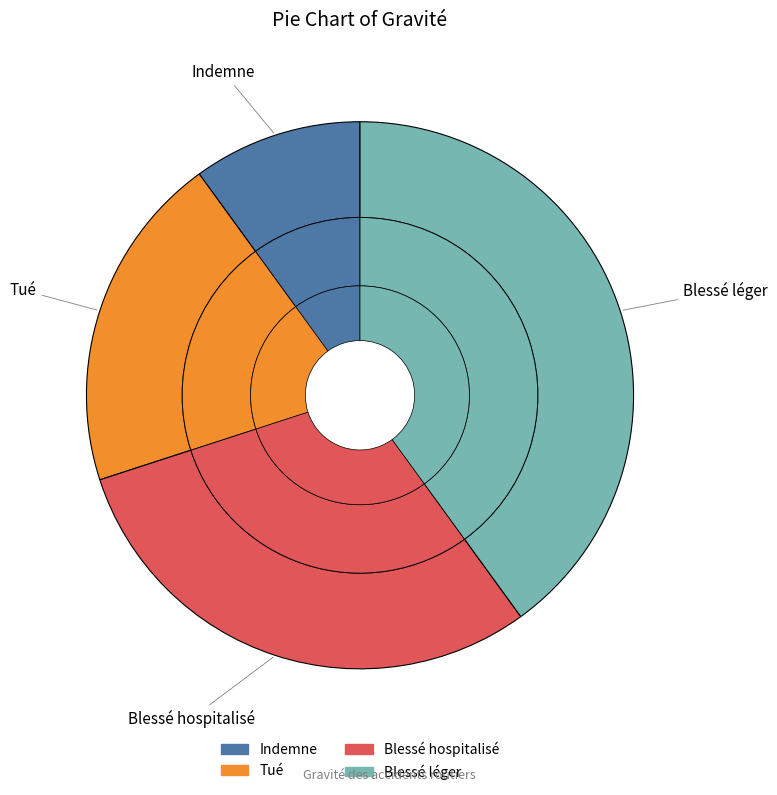

To the nearest percent, what is the difference between the largest and smallest slice percentages?

30%